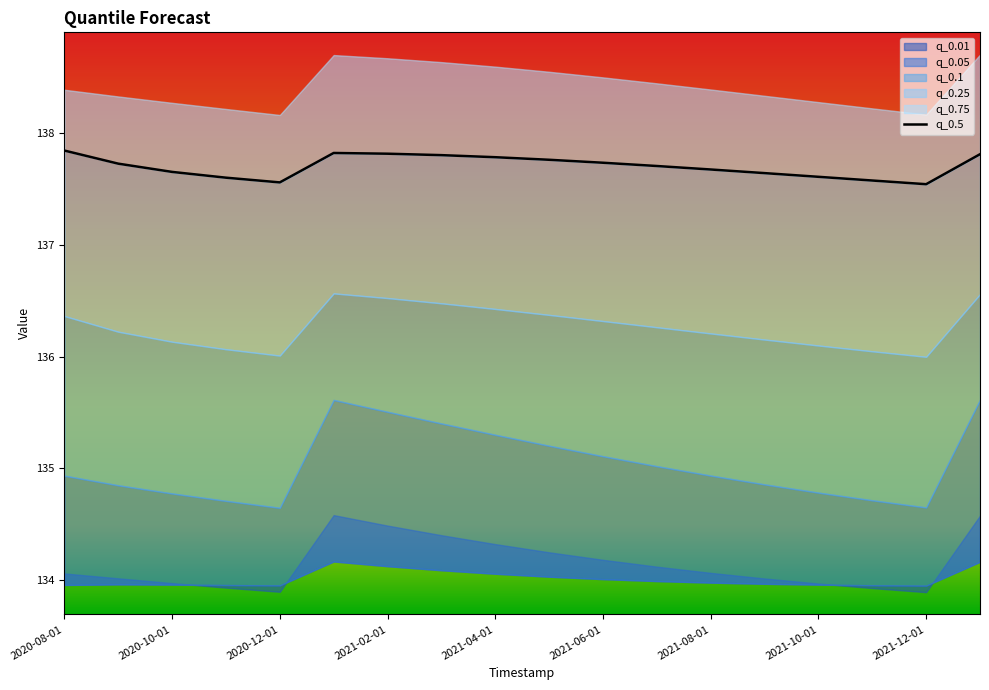

What position from the left is 13?

14